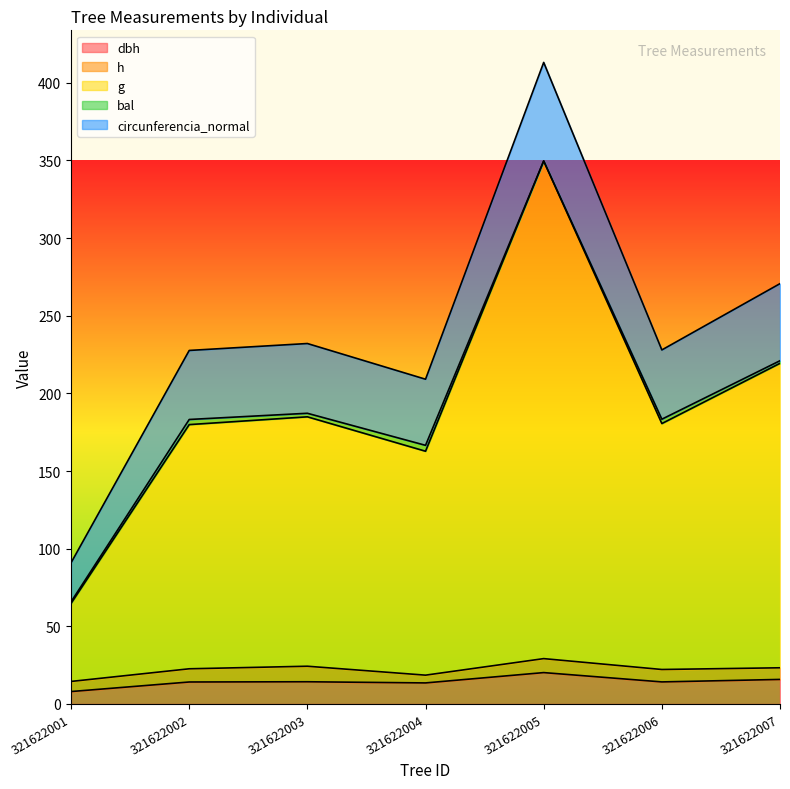

Which category has the lowest value in the circunferencia_normal series?

321622001